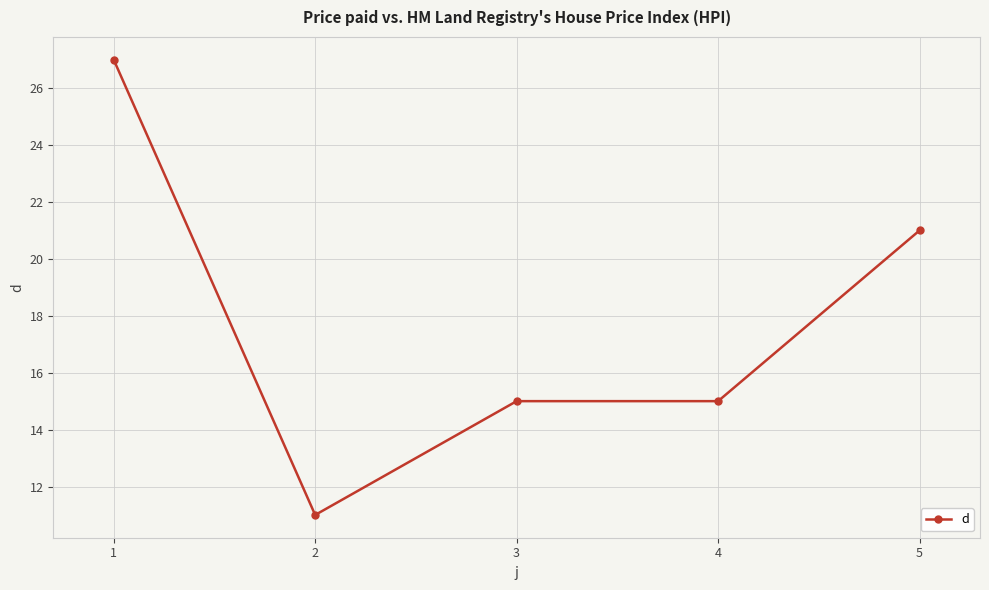

What value does the data have at 1, to the nearest 10?

30